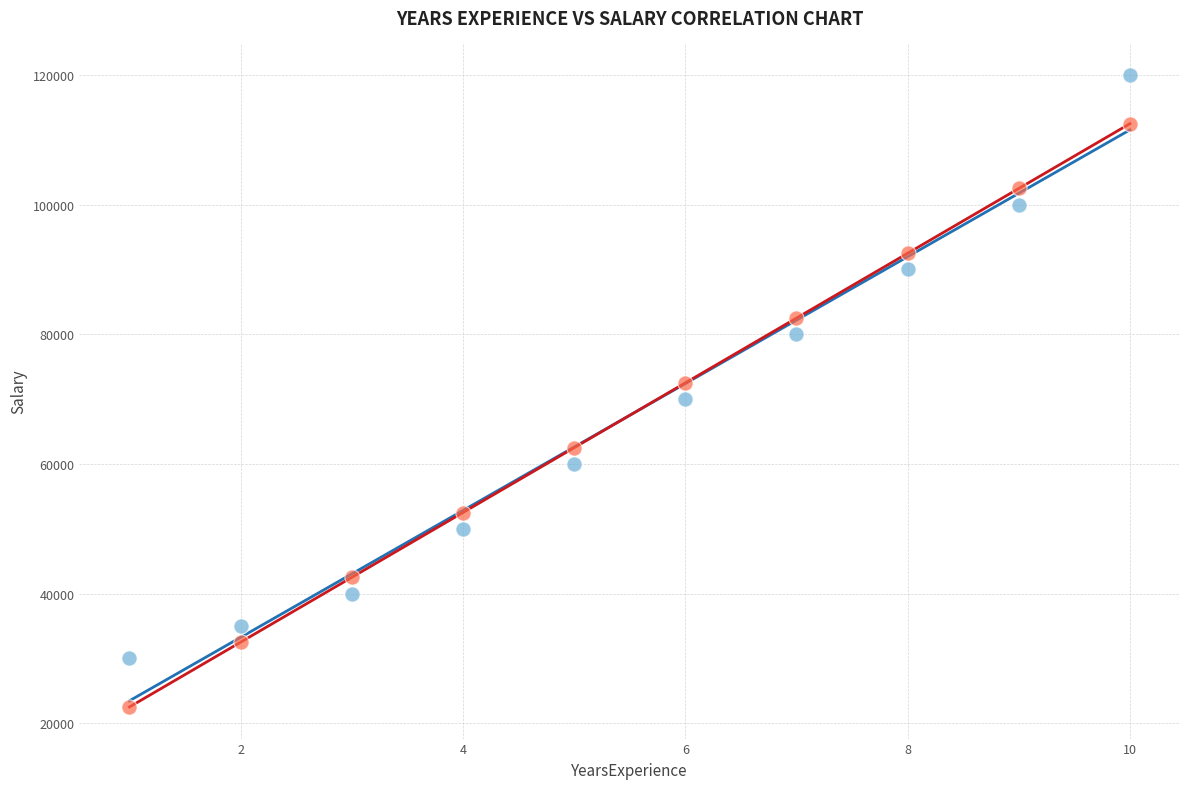

Across all data points, what is the range of Y values (max minus min)?

97500.0